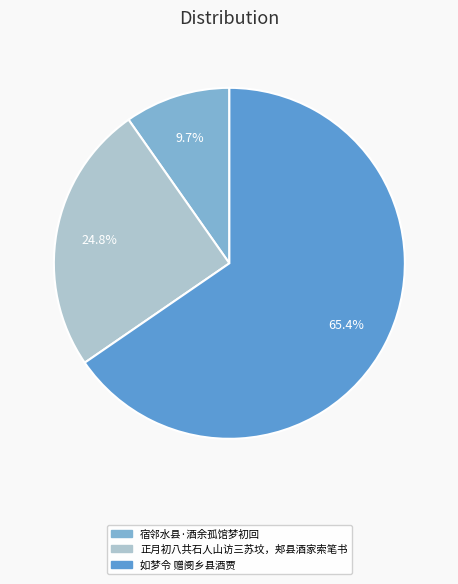

What is the largest slice in the pie chart?

如梦令 赠阌乡县酒贾